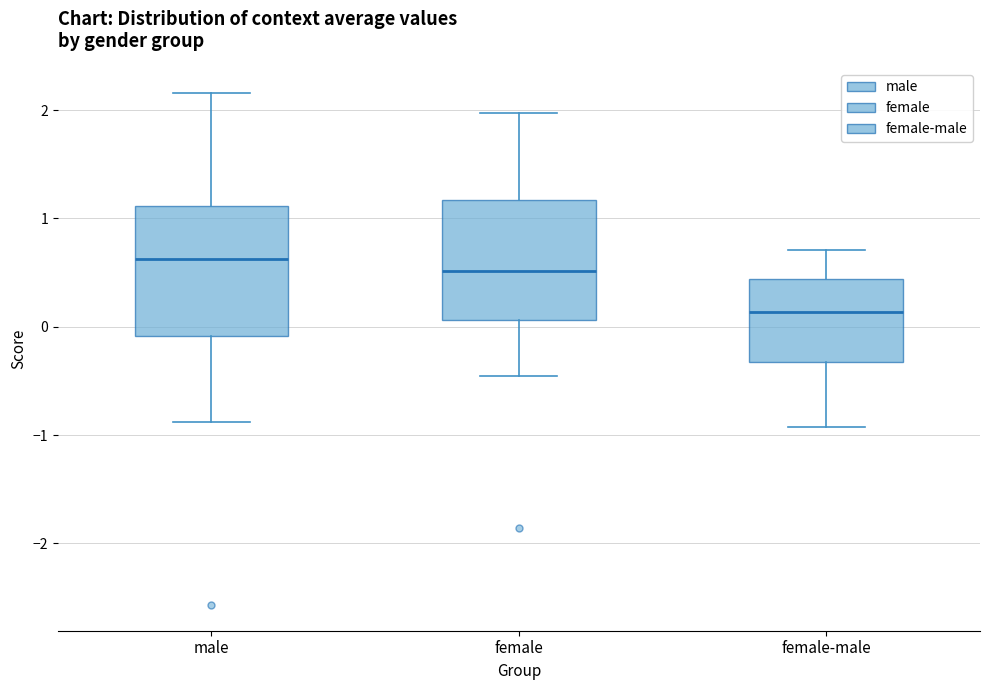

Reading left to right, read every box against the y-axis: the position of its median line, the range the box covers, and the ends of its whiskers. The values are not printed on the chart, so give them approximately, as read against the axis.

male: median 0.6, box -0.1 to 1.1, whiskers -0.9 to 2.2
female: median 0.5, box 0.1 to 1.2, whiskers -0.5 to 2.0
female-male: median 0.1, box -0.3 to 0.4, whiskers -0.9 to 0.7